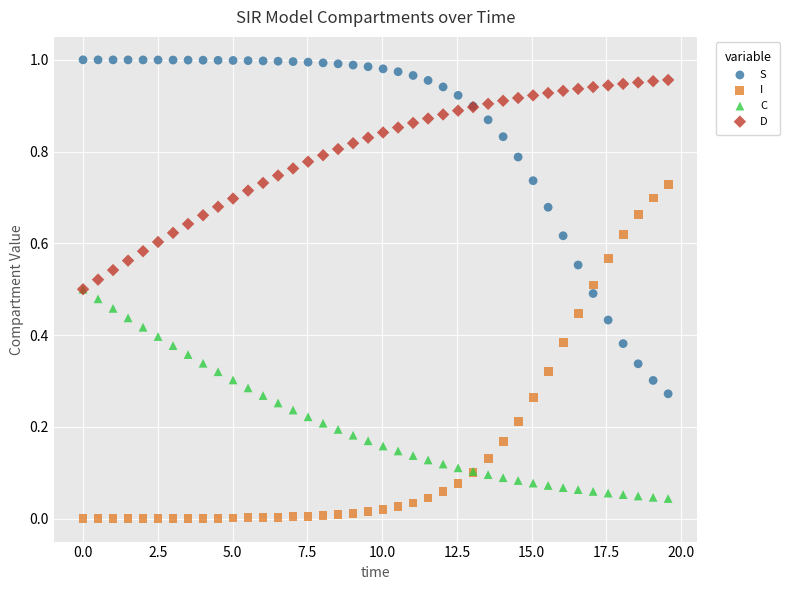

Which series contains the highest Y value?

S